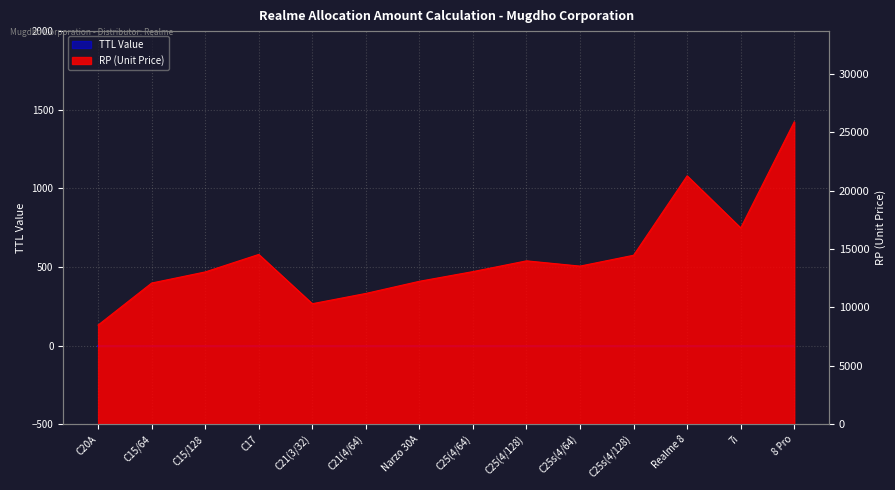

Which has a higher value, Narzo 30A or C20A?

Narzo 30A